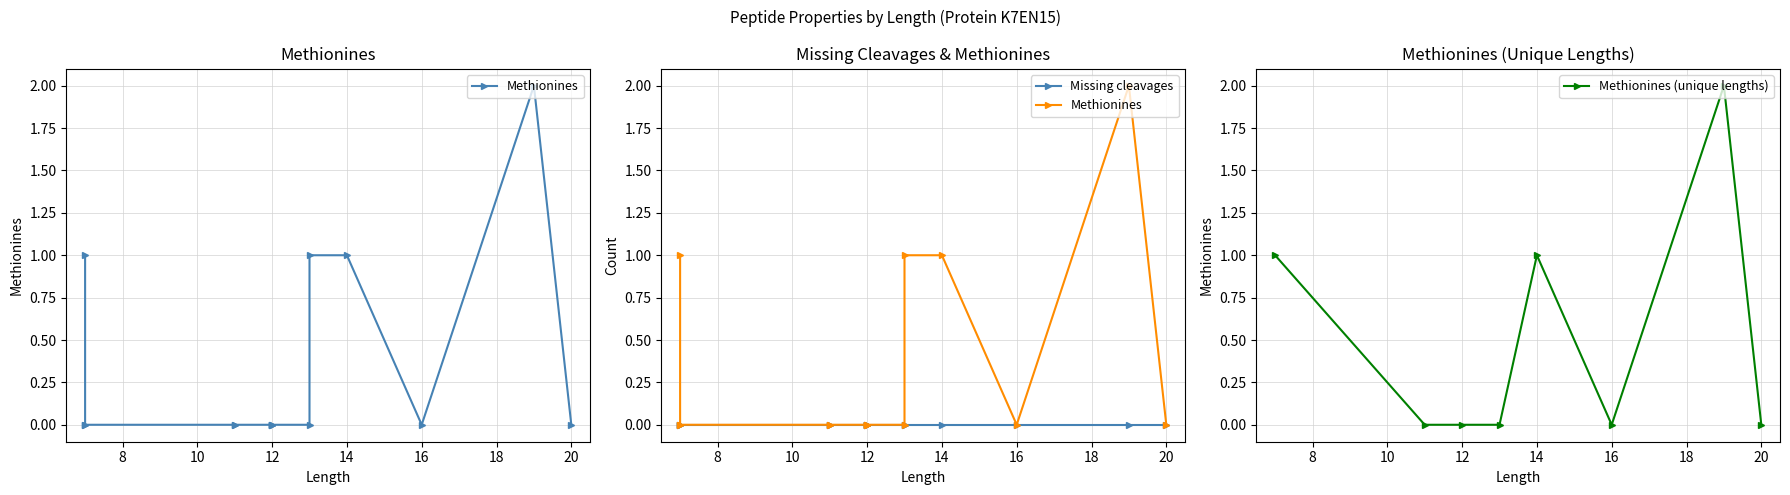

Is it true that the value at 11 is -1?

False